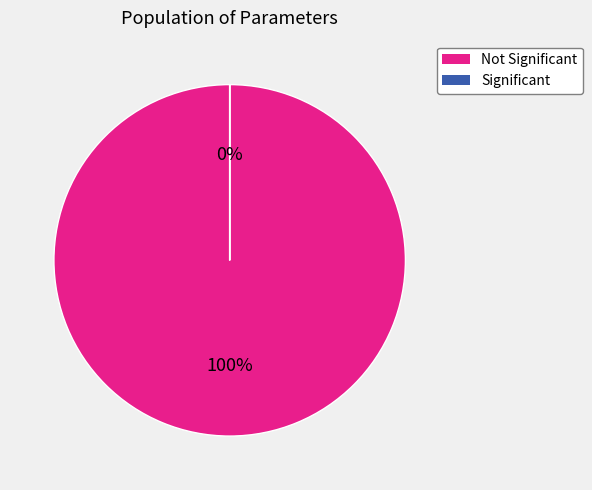

True or false: mean_author_sentiment_sign accounts for 37% of the total.

False